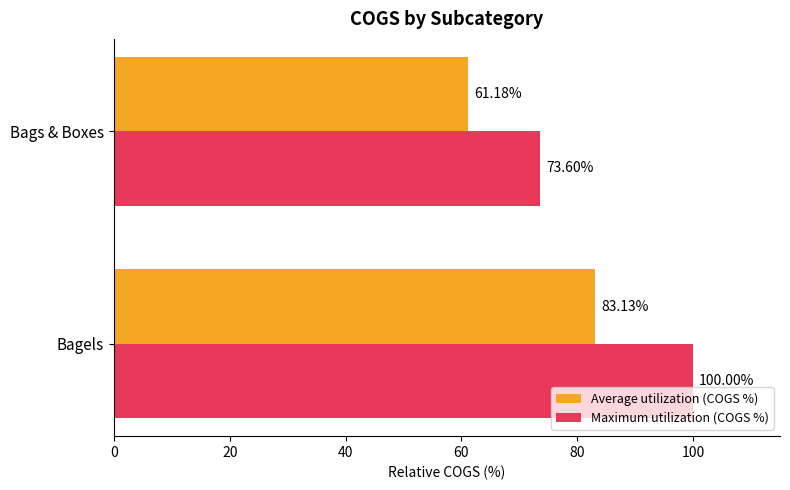

What is the average value of the Average utilization (COGS %) series?

72.2